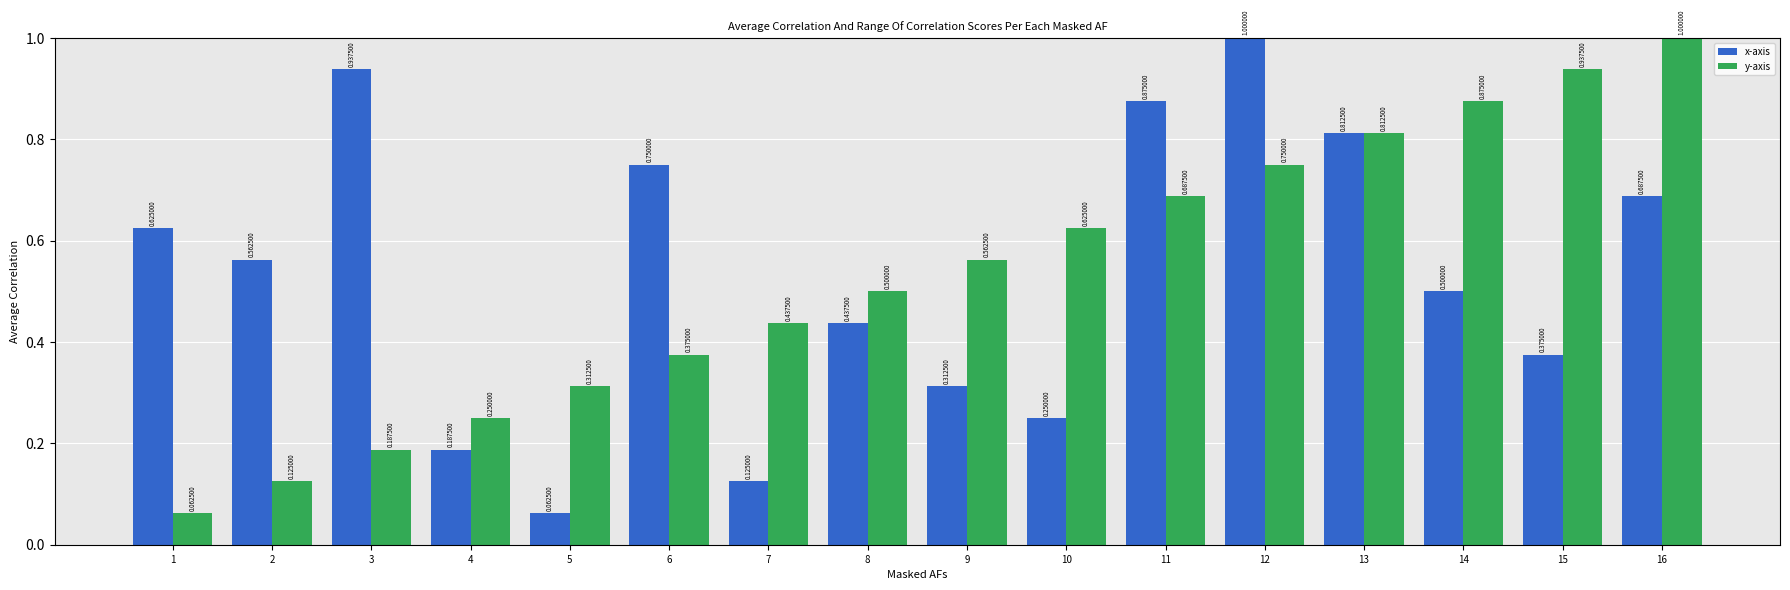

At which category is the sum across all series the highest?

12